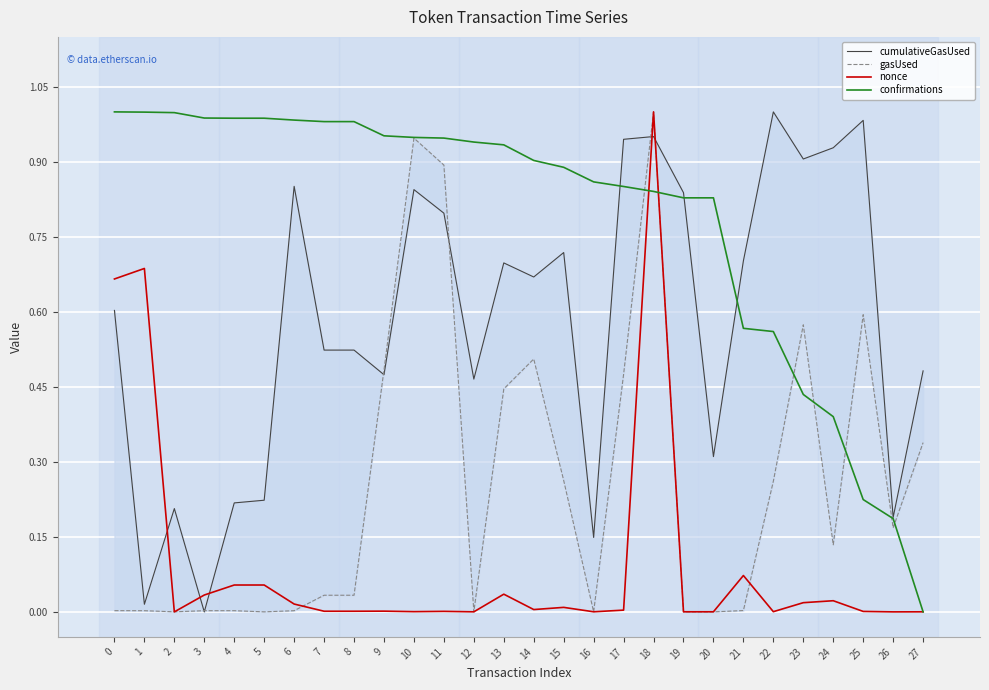

Where is cumulativeGasUsed nearest to the value 0?

3